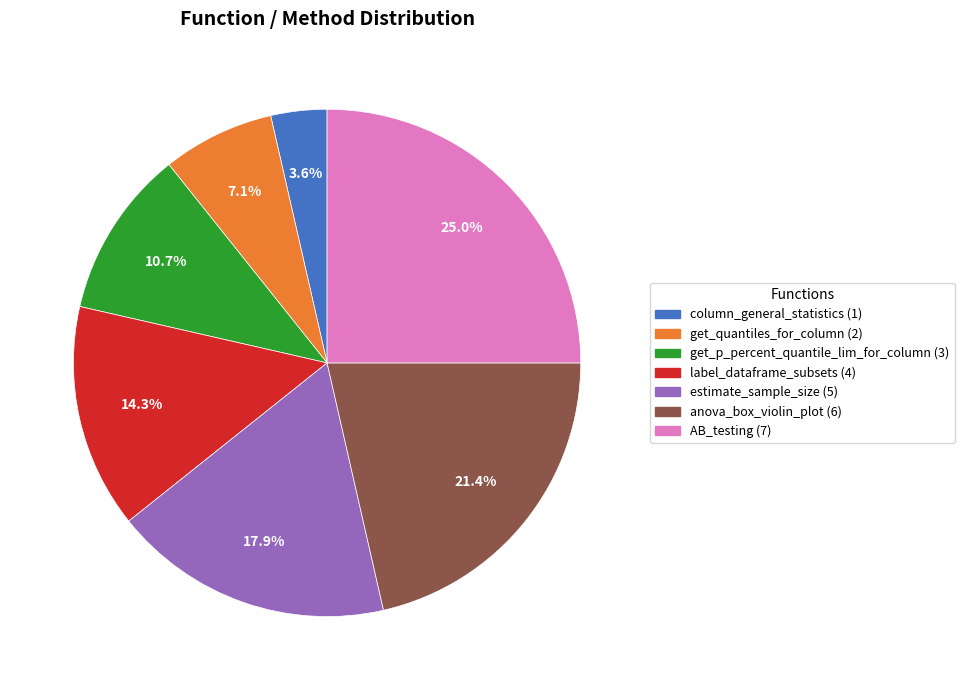

To the nearest percent, what portion does get_quantiles_for_column represent?

7%